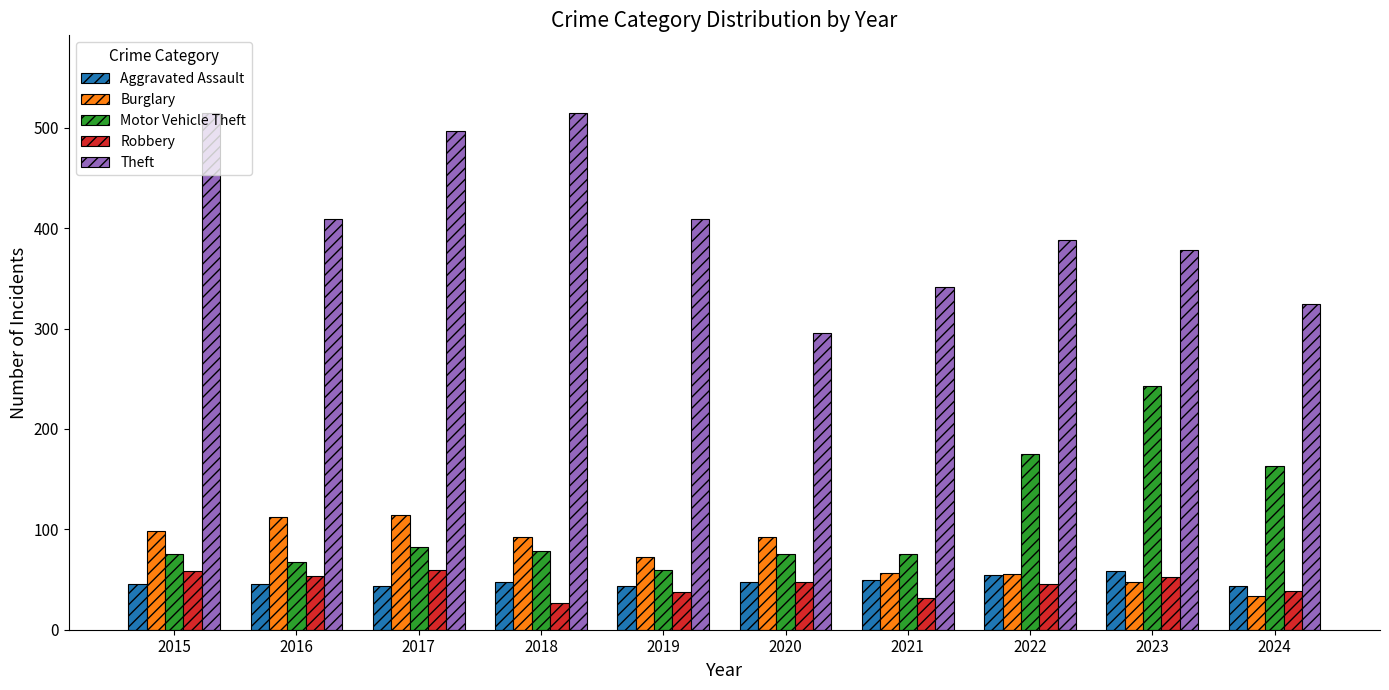

Count the number of data series in this chart.

5